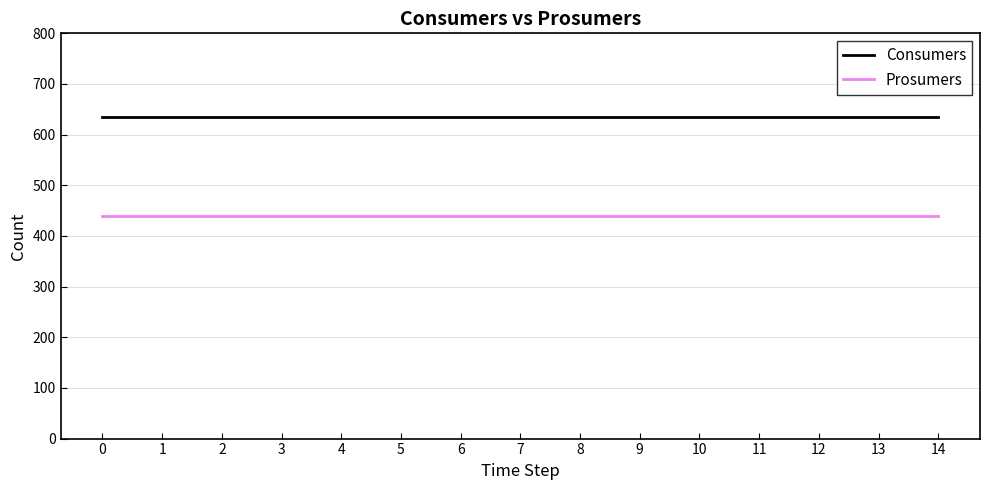

Reading left to right, transcribe all the data shown in this chart.

Consumers: 635	635	635	635	635	635	635	635	635	635	635	635	635	635	635
Prosumers: 440	440	440	440	440	440	440	440	440	440	440	440	440	440	440